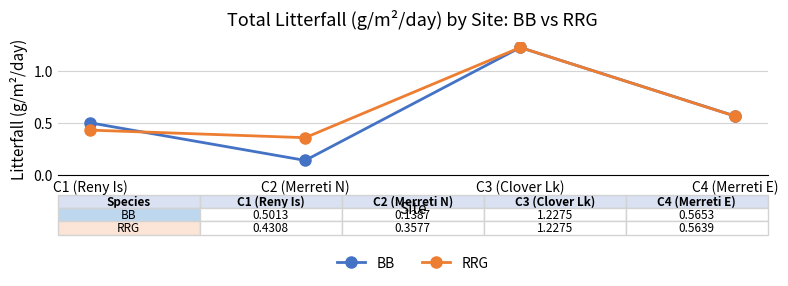

How many RRG values are between 0 and 1?

3